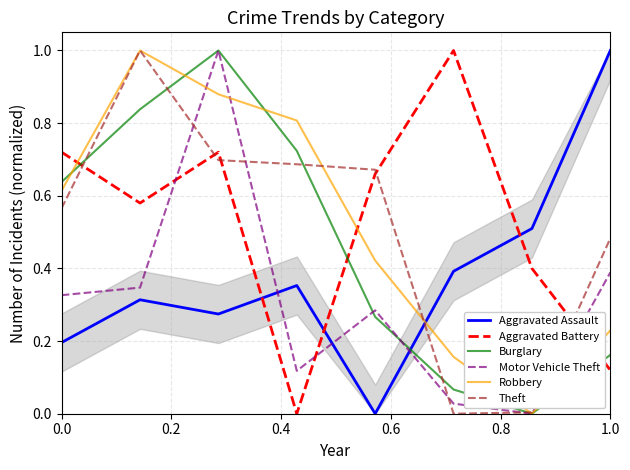

True or false: Motor Vehicle Theft has more than 2 points higher than both neighbors.

False